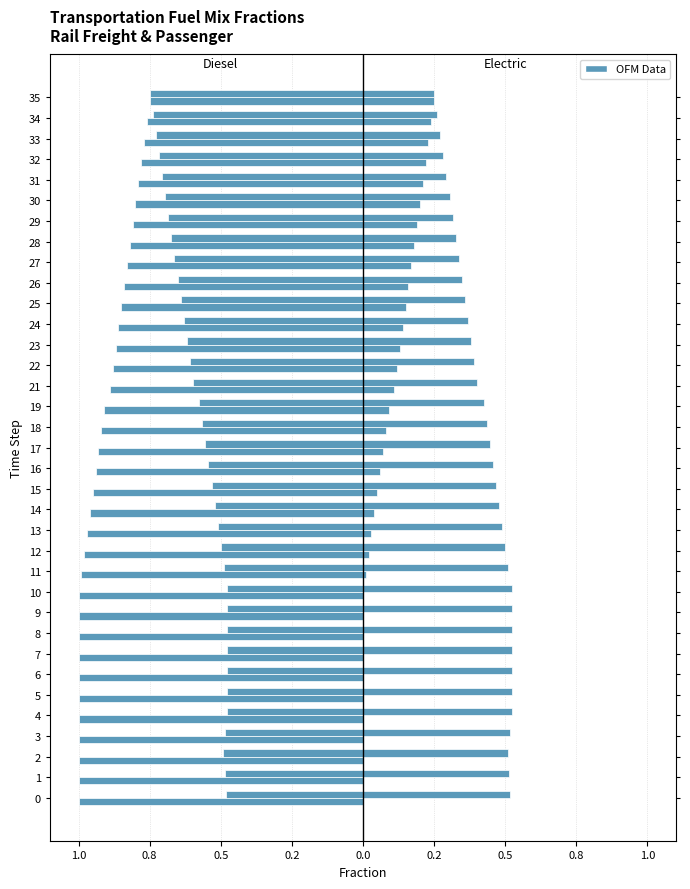

Is it true that Right: passenger_electric equals 0.4 at 33?

False